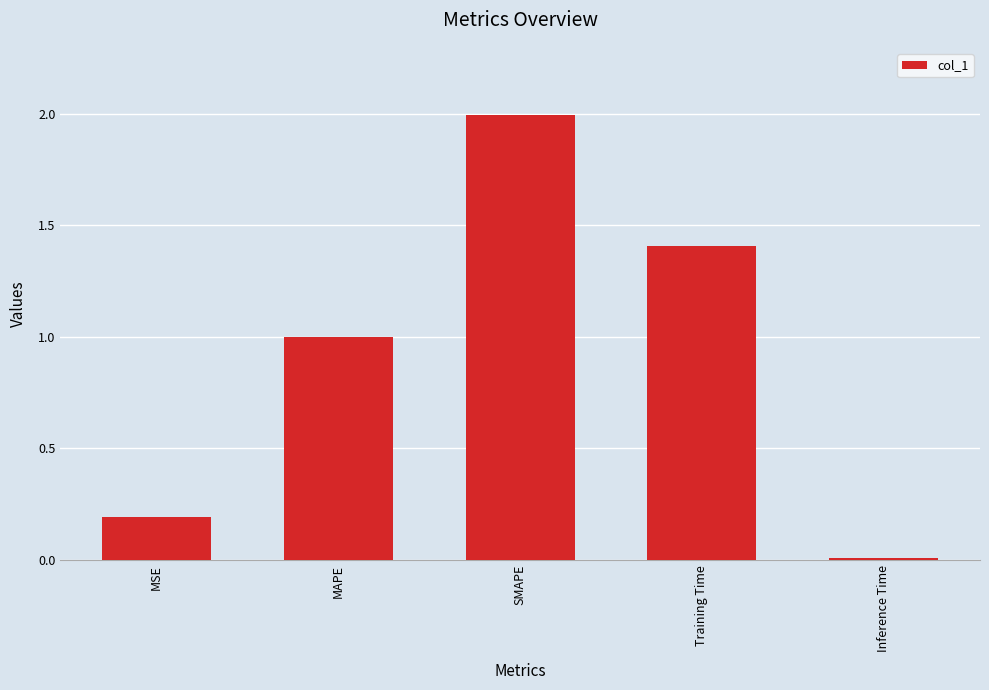

The chart shows a value of 0.0 at Inference Time. True or false?

True